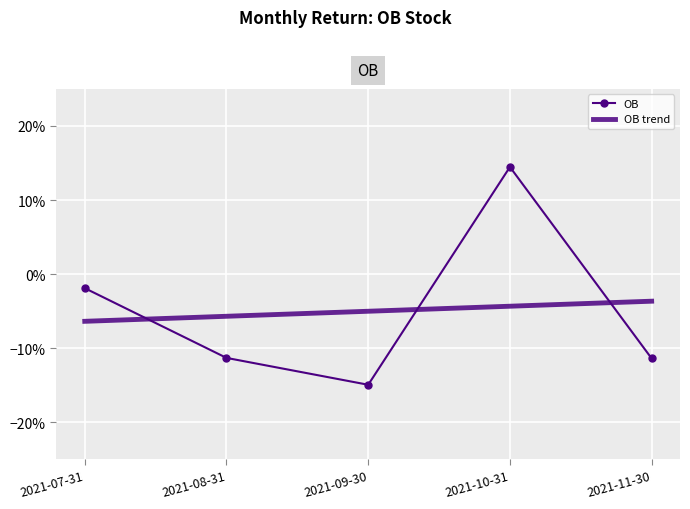

Which label corresponds to the smallest value in the chart?

2021-09-30